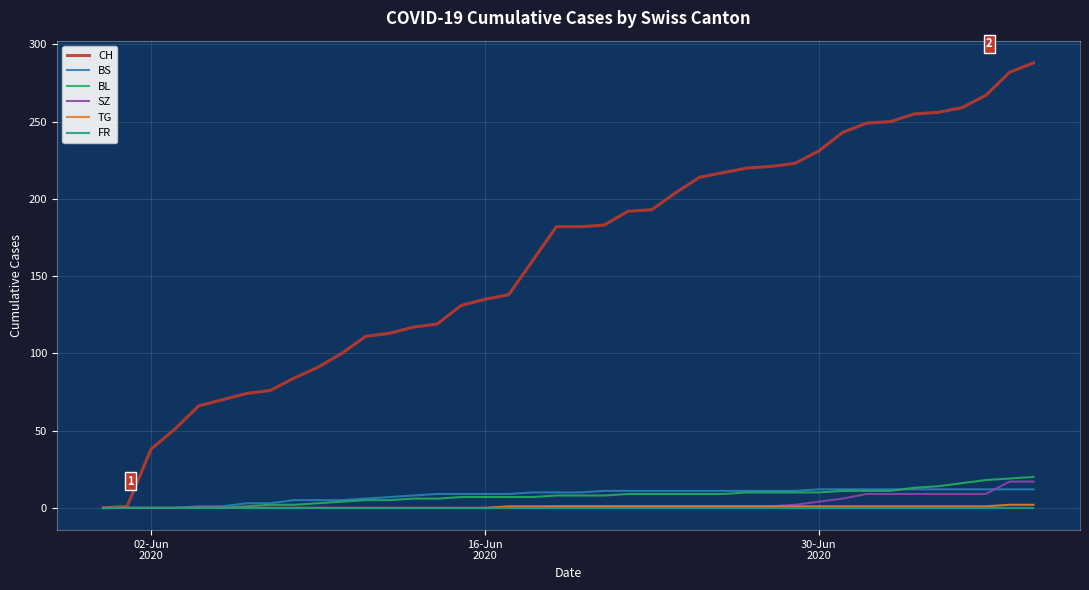

Does the chart have visible grid lines?

Yes